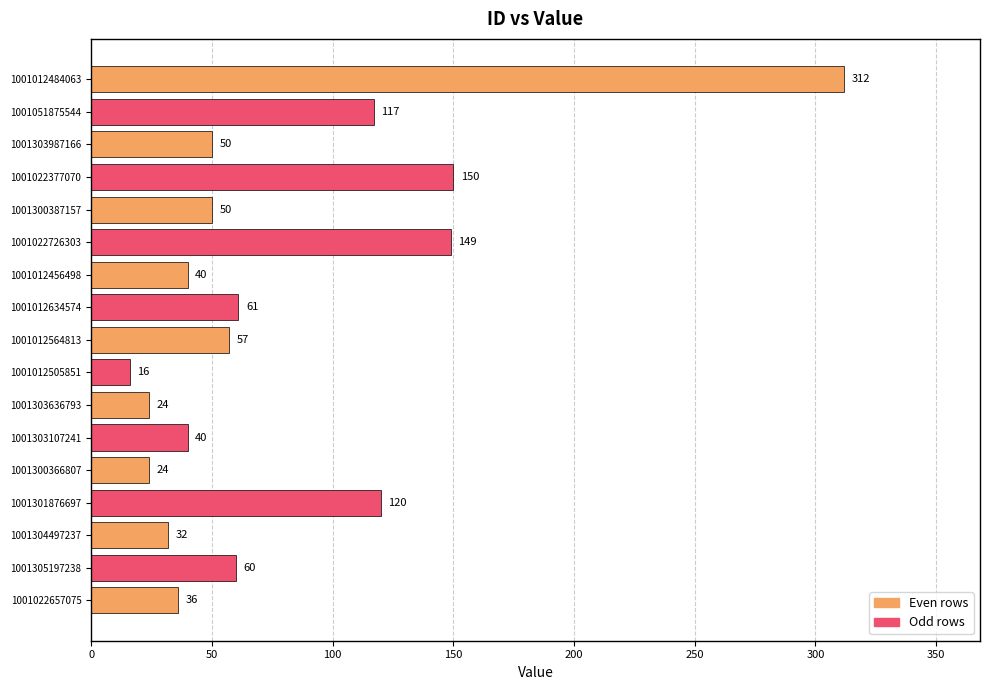

What position from the bottom is 1001051875544?

16